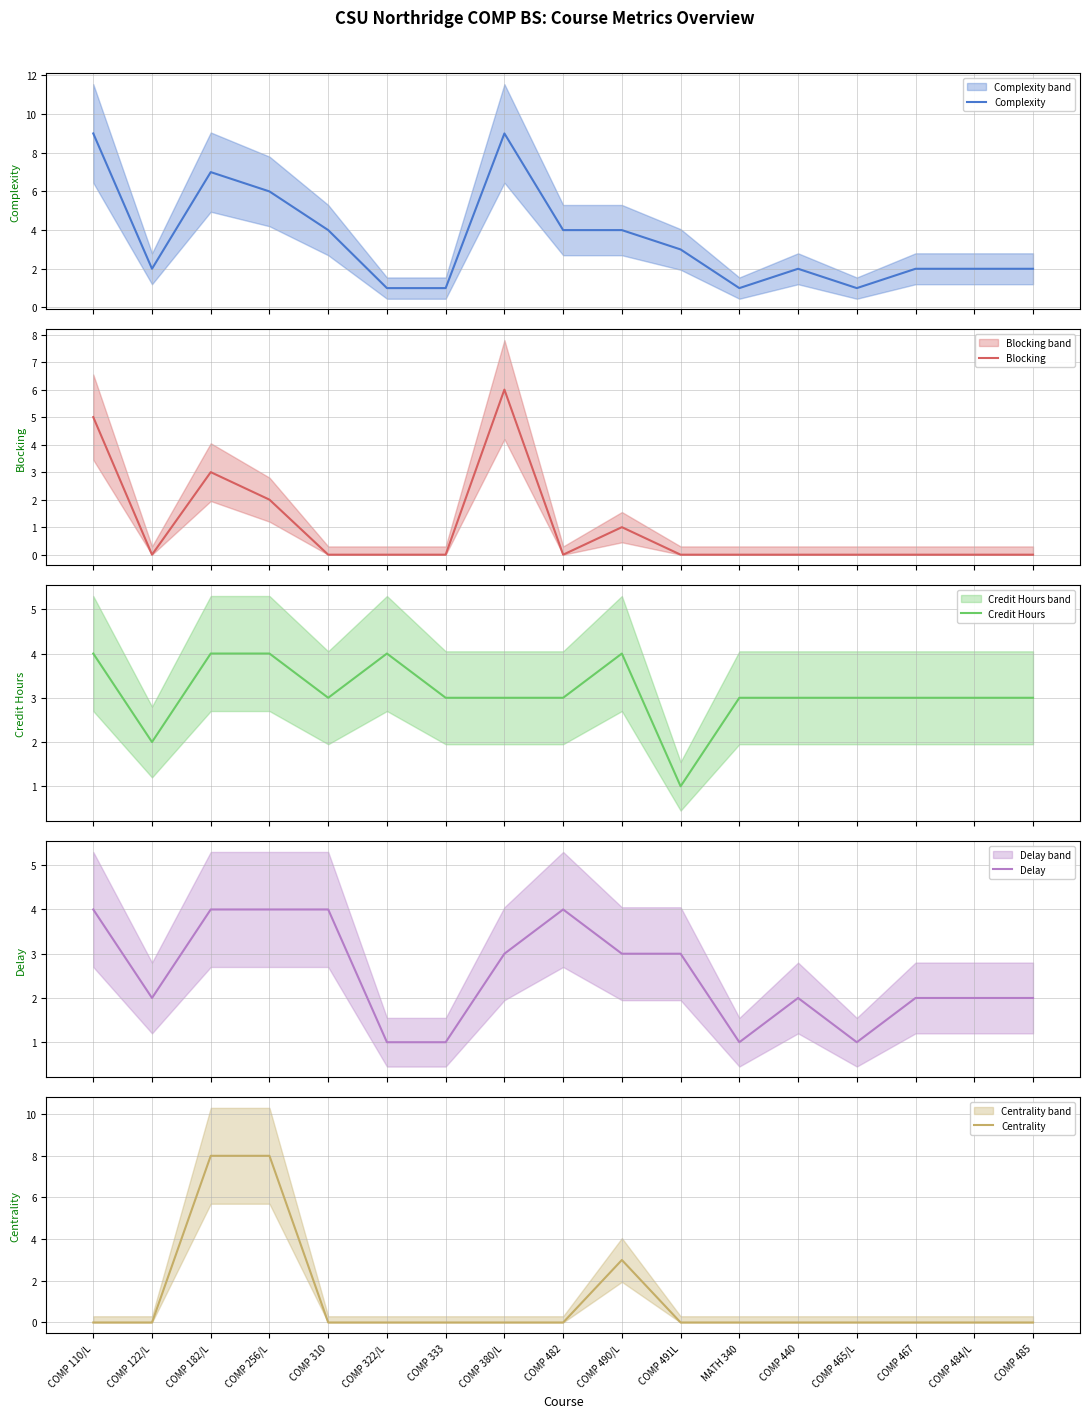

What is the sum of all Complexity values?

60